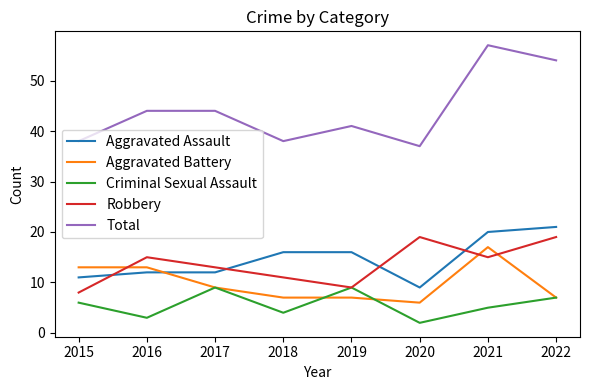

Which category has the lowest value in the Total series?

2020